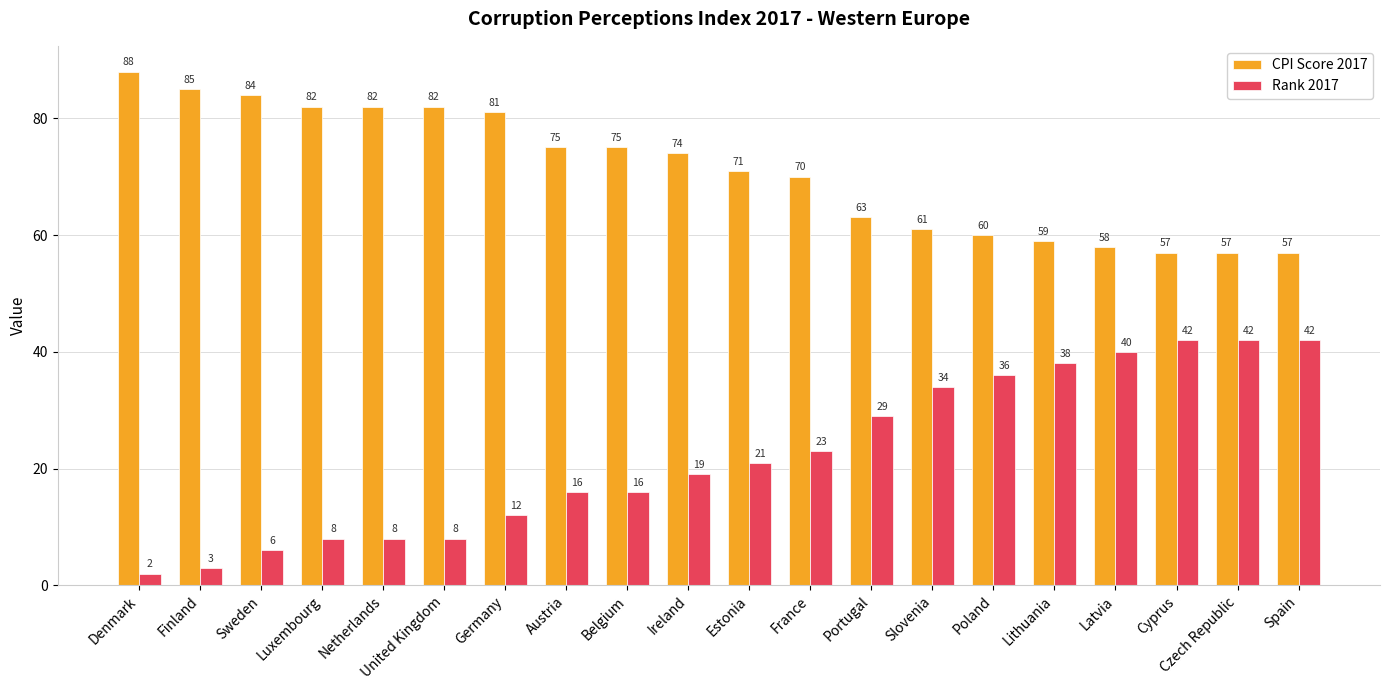

True or false: CPI Score 2017 has a value of 23 at Austria.

False